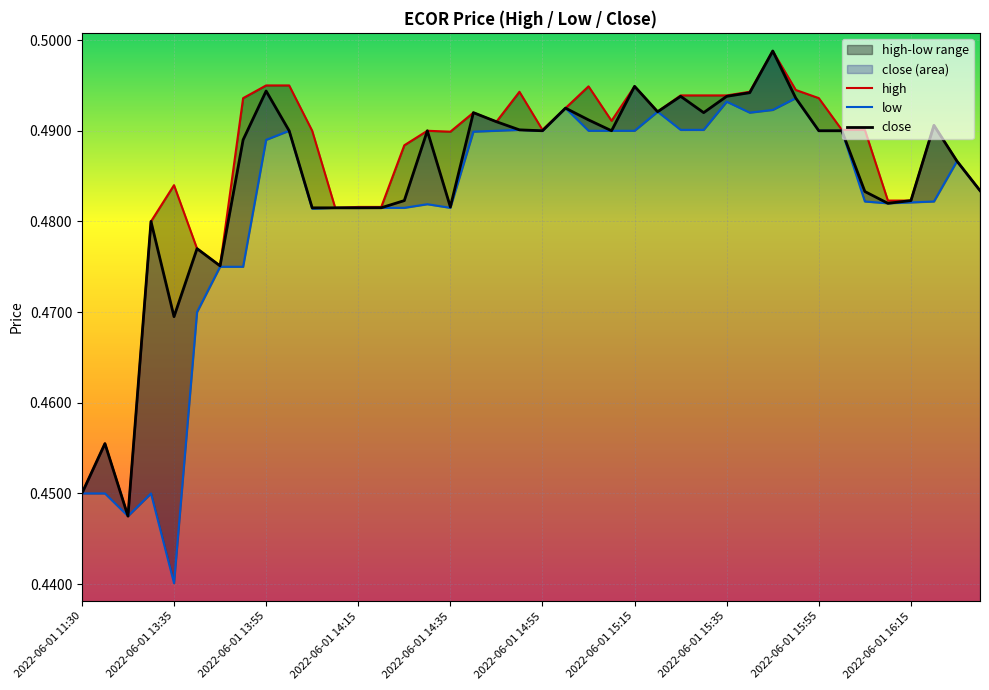

Reading left to right, extract all data points from this chart.

high: 0.5	0.5	0.4	0.5	0.5	0.5	0.5	0.5	0.5	0.5	0.5	0.5	0.5	0.5	0.5	0.5	0.5	0.5	0.5	0.5	0.5	0.5	0.5	0.5	0.5	0.5	0.5	0.5	0.5	0.5	0.5	0.5	0.5	0.5	0.5	0.5	0.5	0.5	0.5	0.5
low: 0.5	0.5	0.4	0.5	0.4	0.5	0.5	0.5	0.5	0.5	0.5	0.5	0.5	0.5	0.5	0.5	0.5	0.5	0.5	0.5	0.5	0.5	0.5	0.5	0.5	0.5	0.5	0.5	0.5	0.5	0.5	0.5	0.5	0.5	0.5	0.5	0.5	0.5	0.5	0.5
close: 0.5	0.5	0.4	0.5	0.5	0.5	0.5	0.5	0.5	0.5	0.5	0.5	0.5	0.5	0.5	0.5	0.5	0.5	0.5	0.5	0.5	0.5	0.5	0.5	0.5	0.5	0.5	0.5	0.5	0.5	0.5	0.5	0.5	0.5	0.5	0.5	0.5	0.5	0.5	0.5